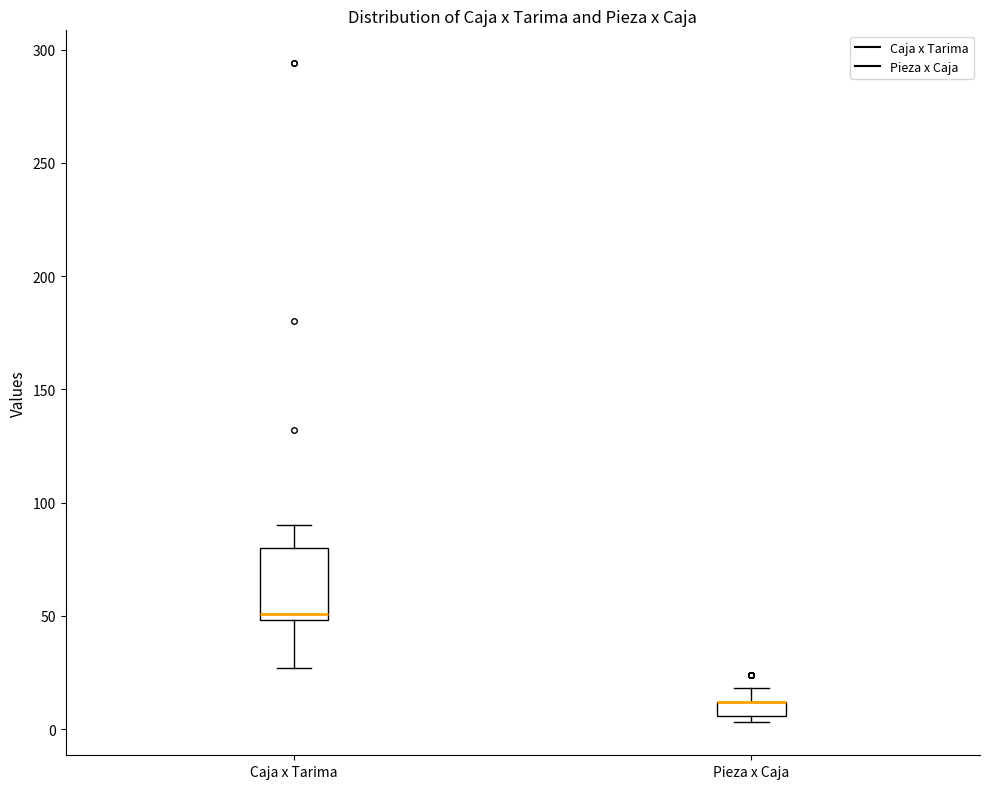

Where does the upper whisker of the box for Caja x Tarima end on the y-axis? The values are not printed on the chart, so give them approximately, as read against the axis.

90